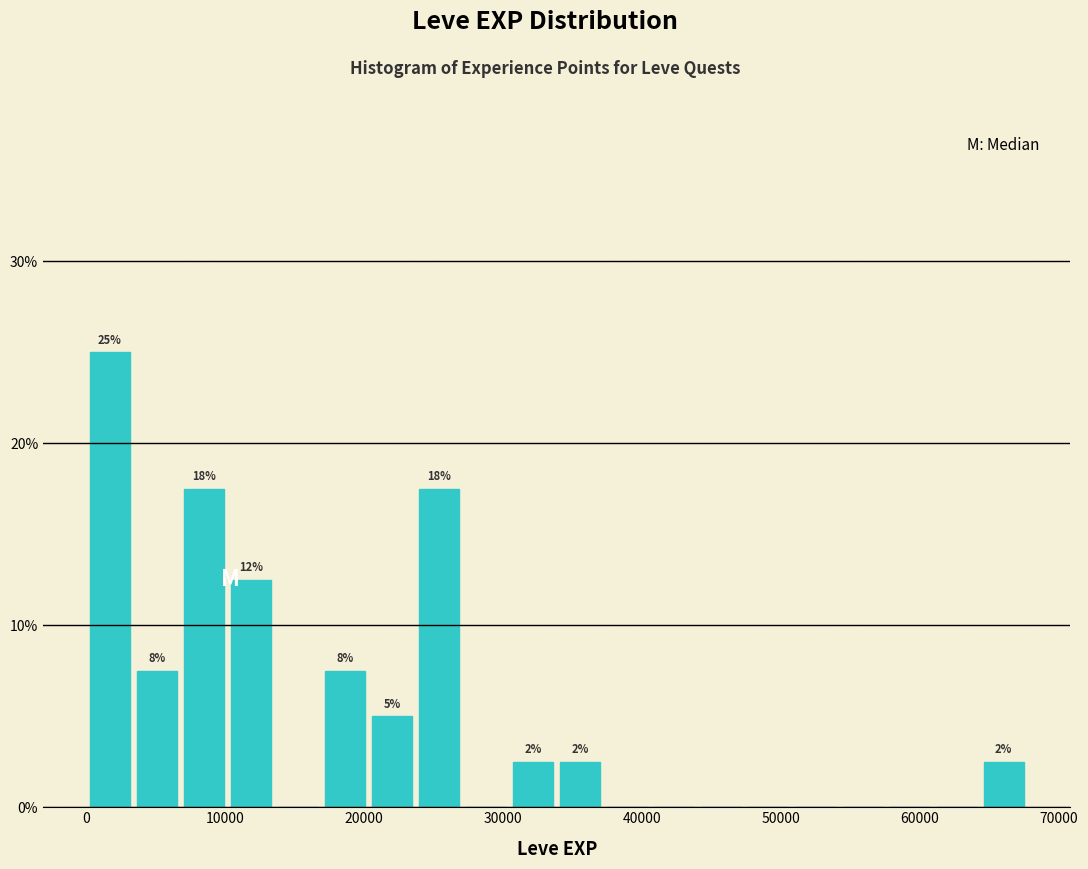

Read against the x-axis, roughly where is the centre of the tallest bar?

2000